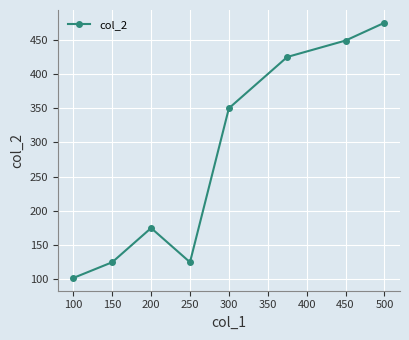

Reading right to left, list all the values displayed in this chart.

475	449	425	350	125	175	125	102